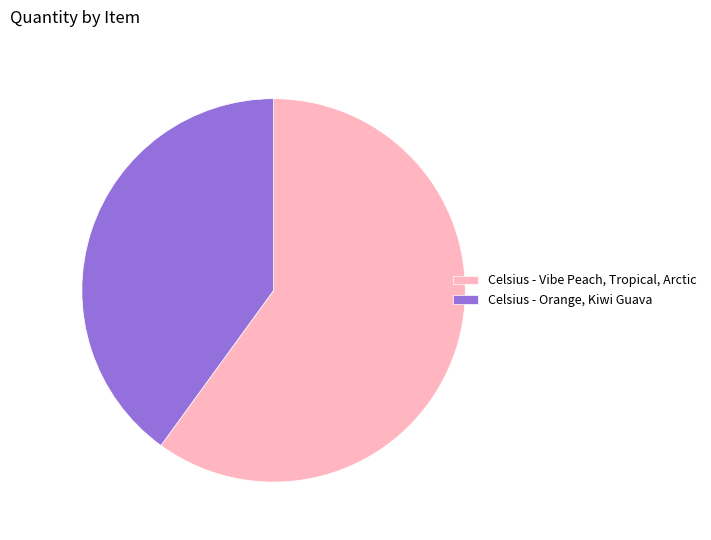

How many slices are in this pie chart?

2